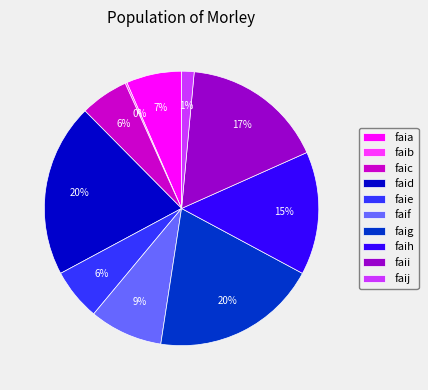

Between faid and faif, which is larger?

faid